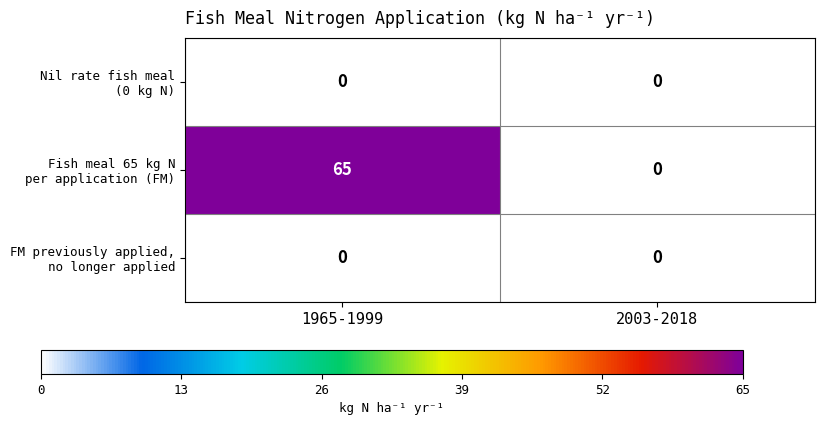

What is the total value across all series at 1965-1999?

65